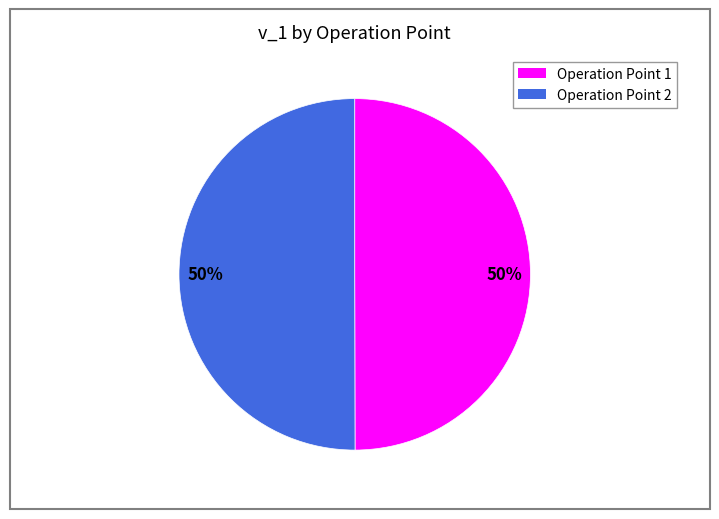

Rank the categories by value from lowest to highest.

Operation Point 1, Operation Point 2